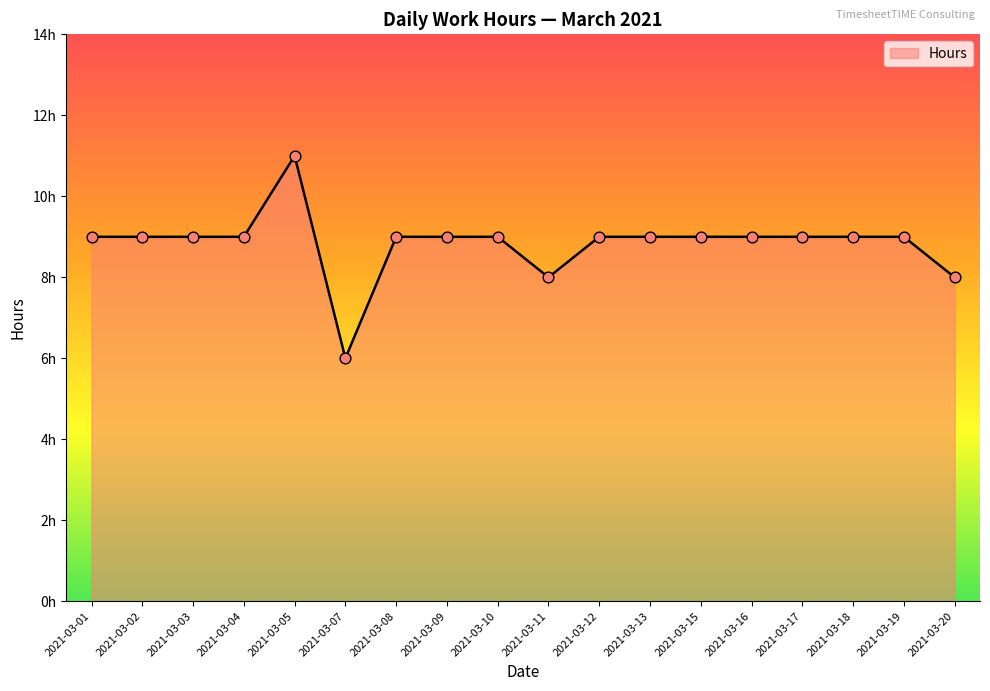

What is the ratio of the value at 2021-03-18 to the value at 2021-03-12?

1.0